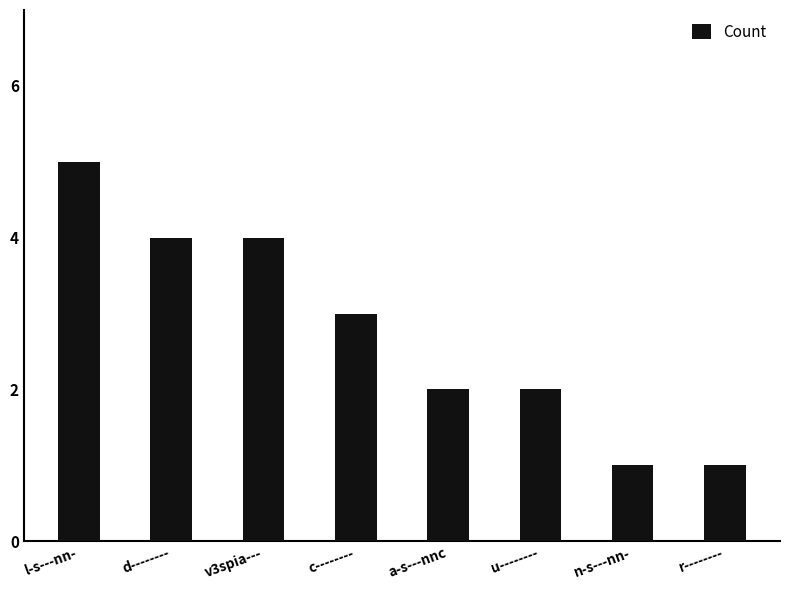

Reading left to right, extract all data points from this chart.

5	4	4	3	2	2	1	1